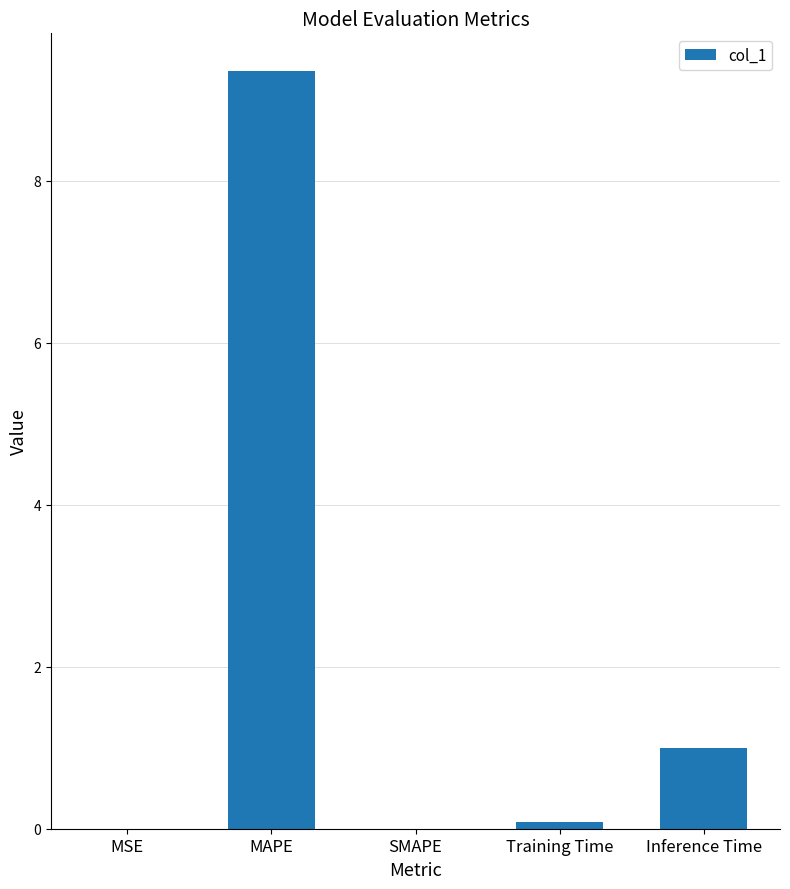

What is the greatest value displayed?

9.4